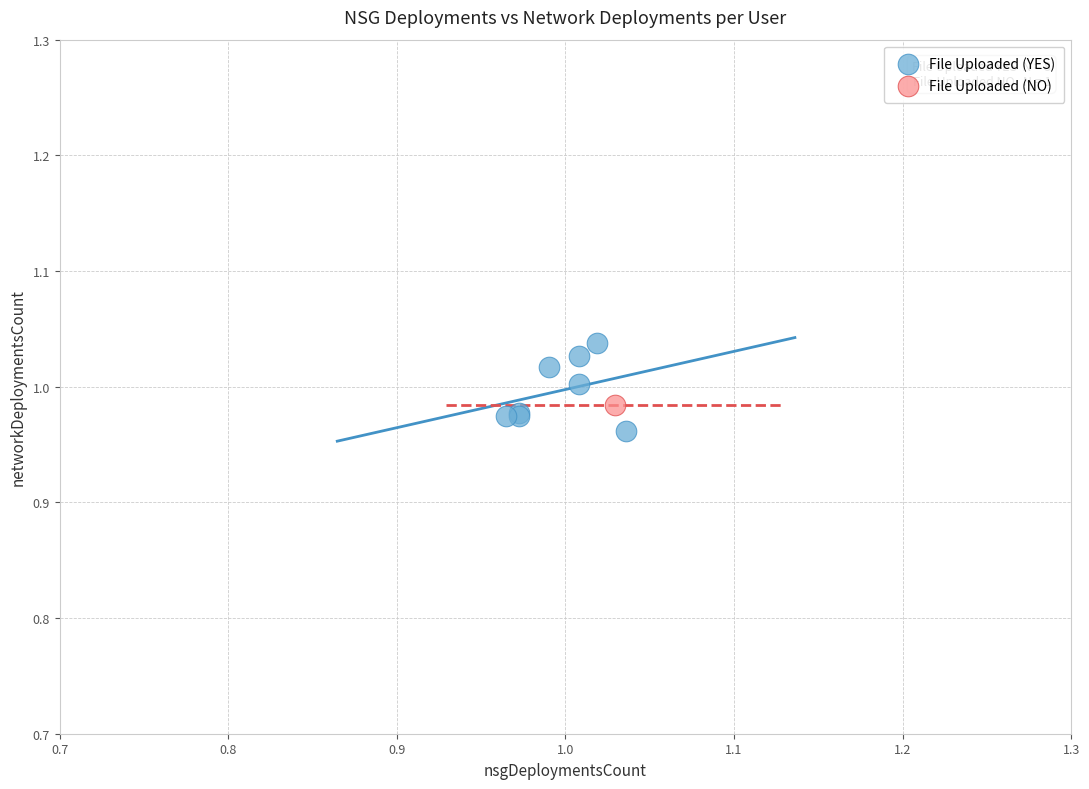

What are all the series names shown in the legend?

File Uploaded (YES), File Uploaded (NO)